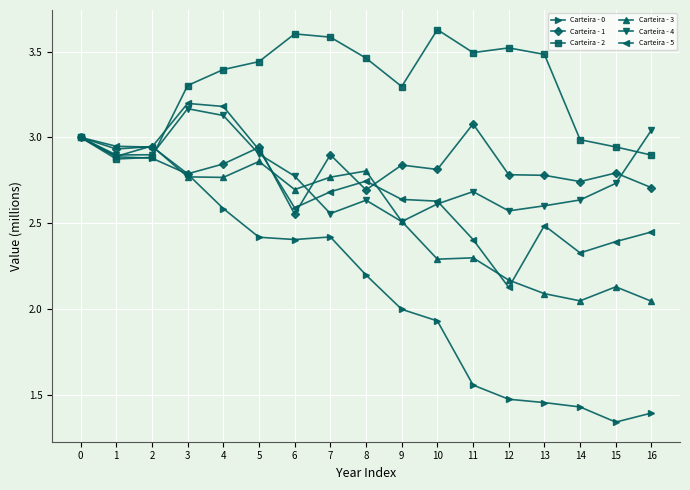

What are all the series names shown in the legend?

Carteira - 0, Carteira - 1, Carteira - 2, Carteira - 3, Carteira - 4, Carteira - 5